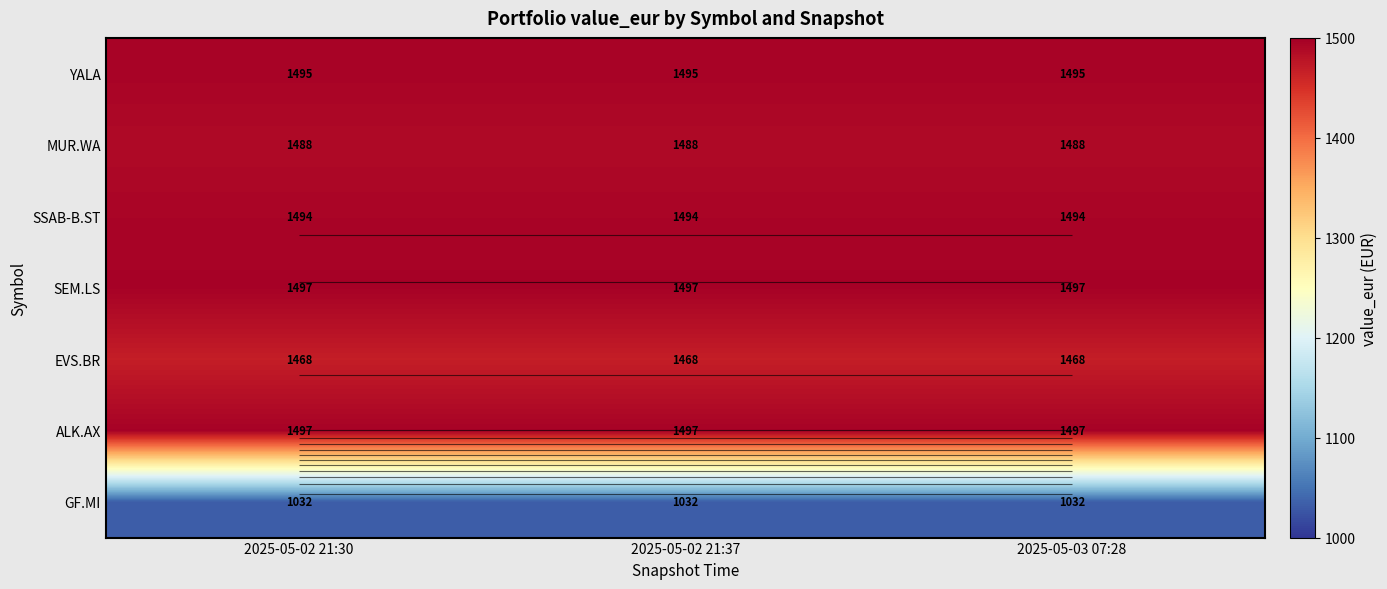

Rank the series by their maximum value, from lowest to highest.

GF.MI, EVS.BR, MUR.WA, SSAB-B.ST, YALA, SEM.LS, ALK.AX